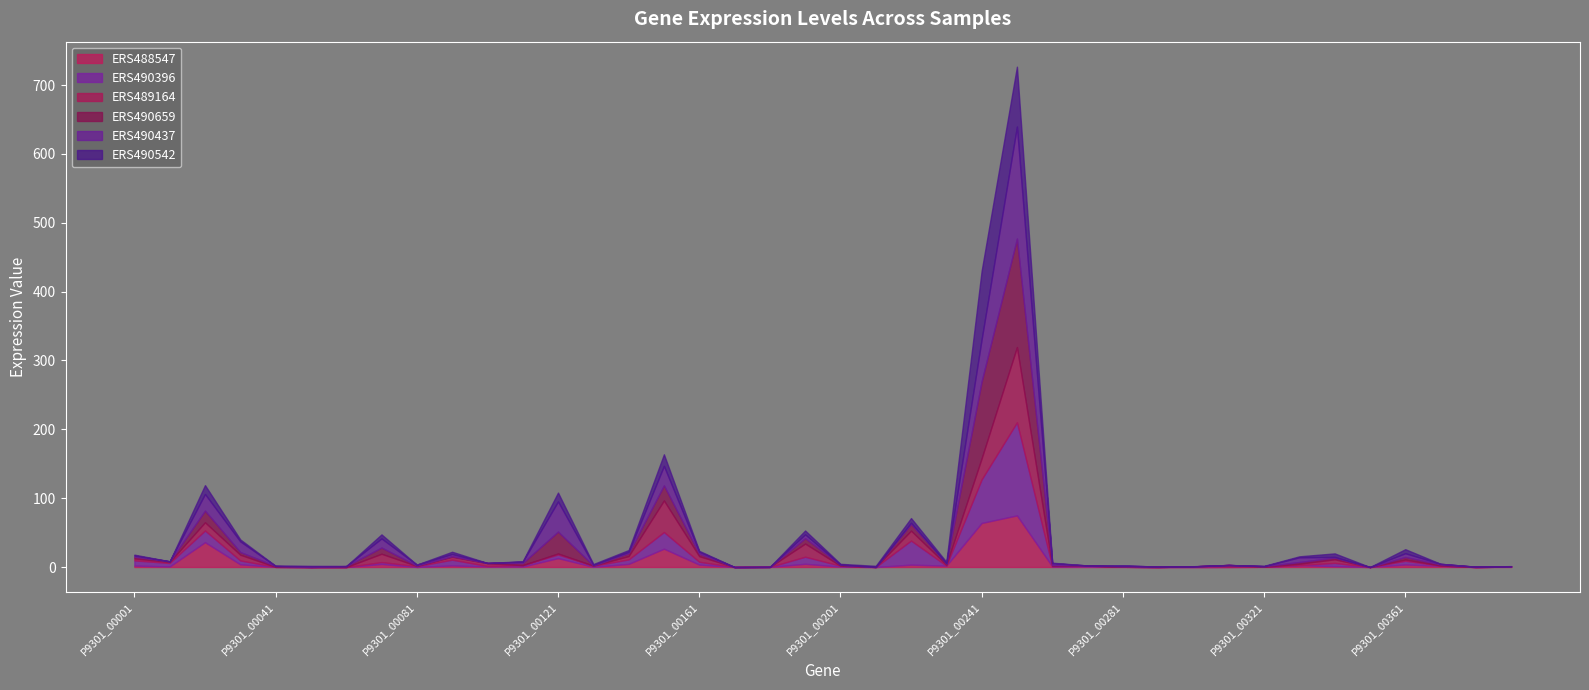

Does the chart have visible grid lines?

No